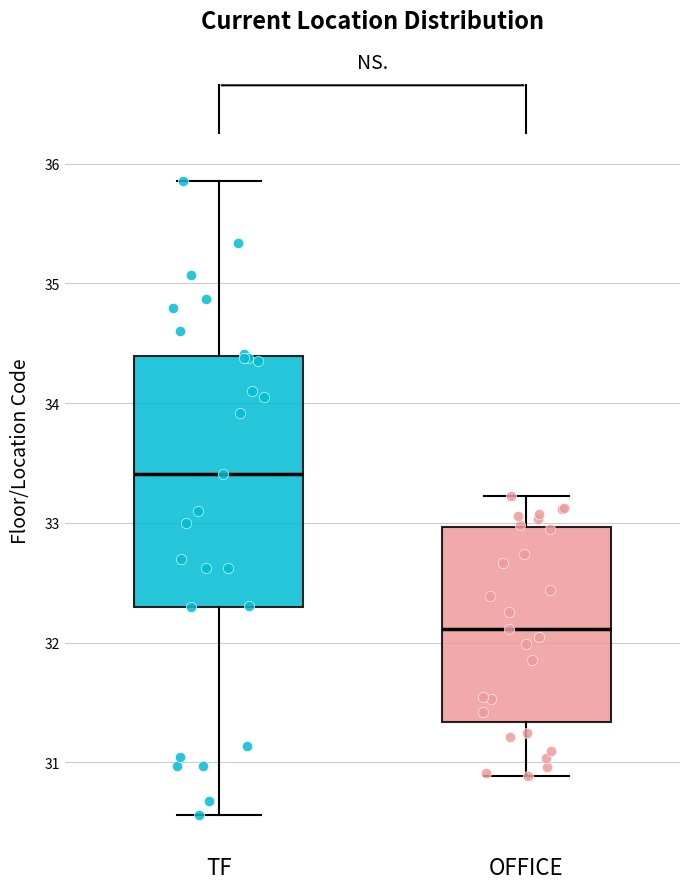

Reading left to right, transcribe this box plot: for each box, give where its median line is, the range the box spans, and where its two whiskers end, as read against the y-axis. The values are not printed on the chart, so give them approximately, as read against the axis.

TF: median 33.4, box 32.3 to 34.4, whiskers 30.6 to 35.9
OFFICE: median 32.1, box 31.3 to 33.0, whiskers 30.9 to 33.2